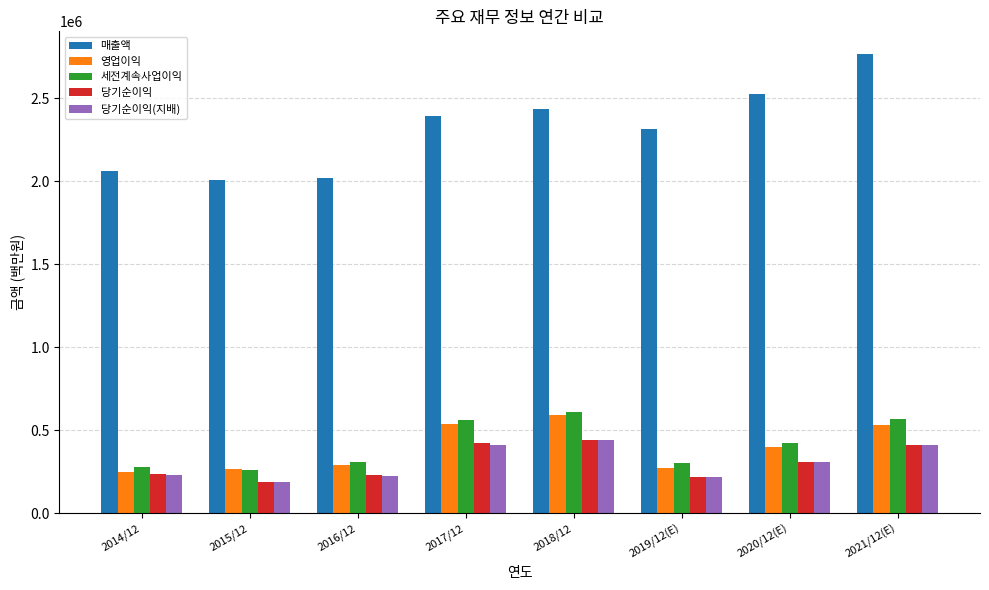

What is the maximum value for 당기순이익(지배)?

438909